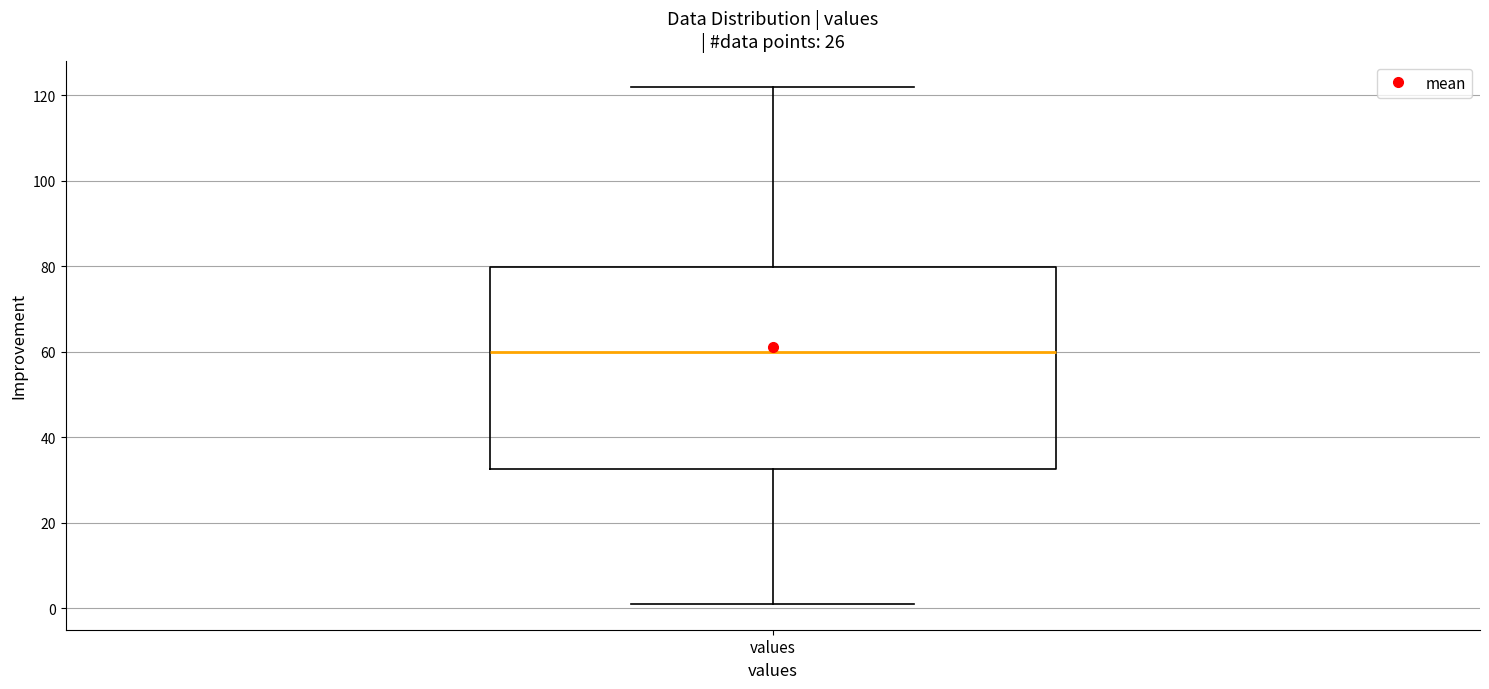

Transcribe this box plot: give where the median line is, the range the box spans, and where the two whiskers end, as read against the y-axis. The values are not printed on the chart, so give them approximately, as read against the axis.

median 60, box 32 to 80, whiskers 2 to 122